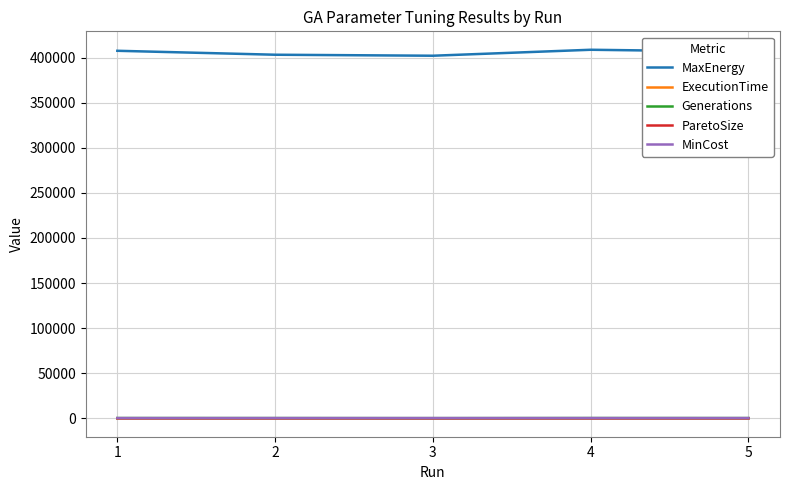

Is the value of MaxEnergy at 2 greater than the value of ParetoSize at 3?

Yes